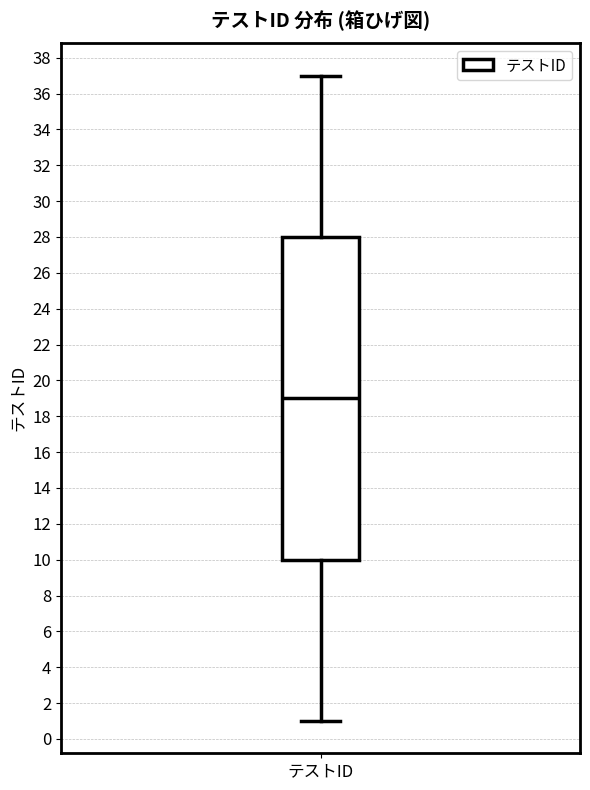

Transcribe this box plot: give where the median line is, the range the box spans, and where the two whiskers end, as read against the y-axis. The values are not printed on the chart, so give them approximately, as read against the axis.

median 19, box 10 to 28, whiskers 1 to 37